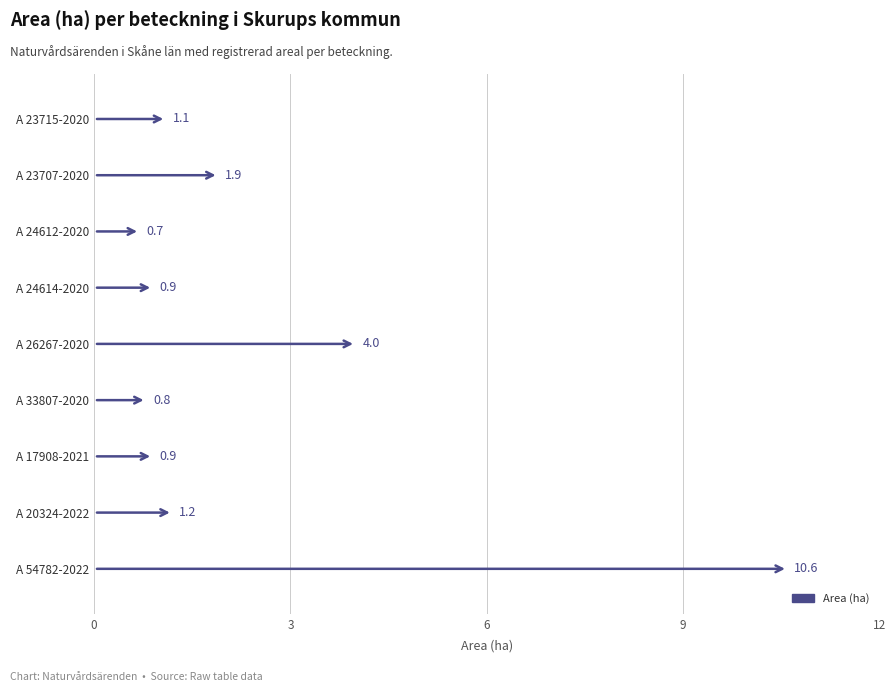

Which label corresponds to the smallest value in the chart?

A 24612-2020